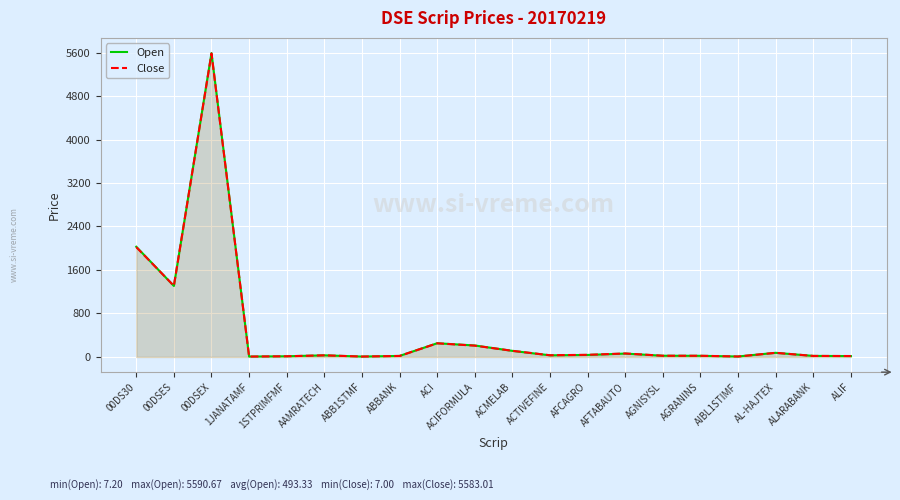

Which series ends up on top after the final intersection of Open and Close?

Close